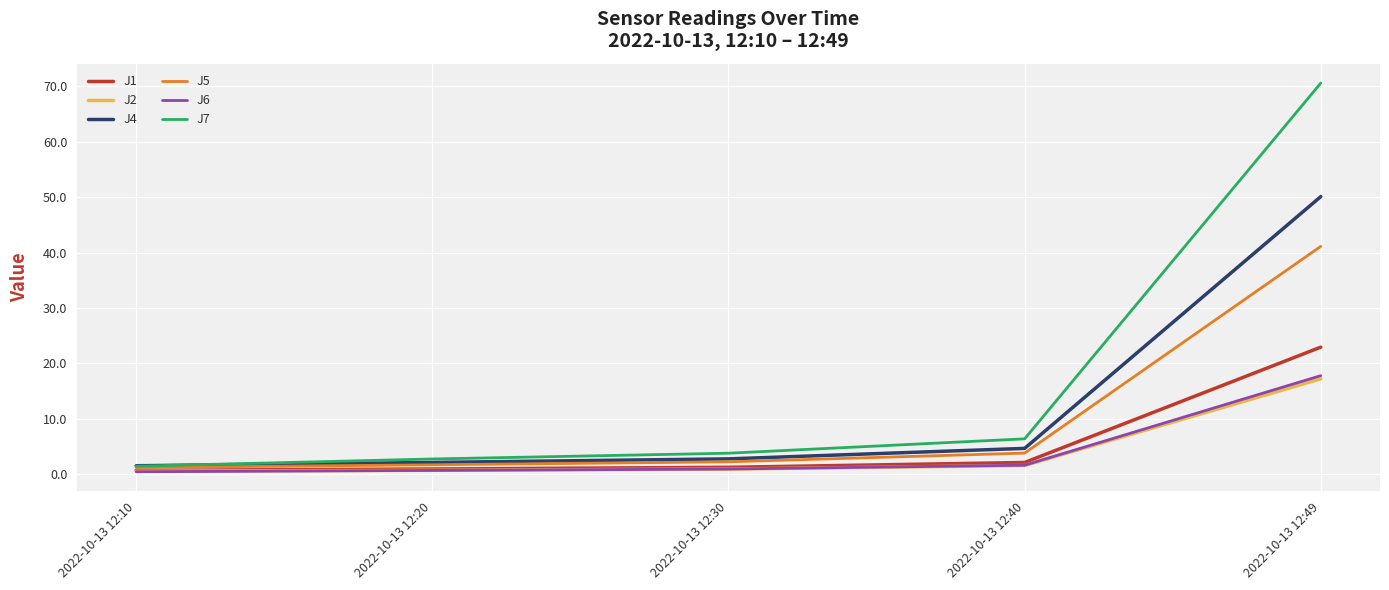

True or false: J5 and J6 cross at least once.

False